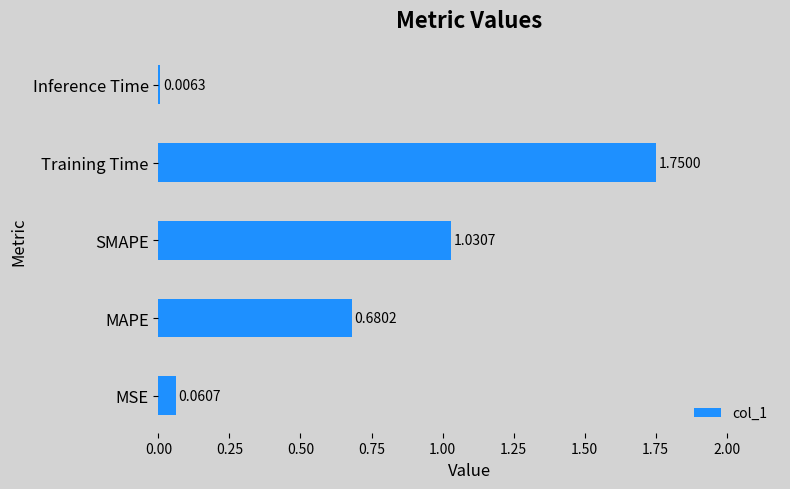

At which label is the value closest to 0?

Inference Time